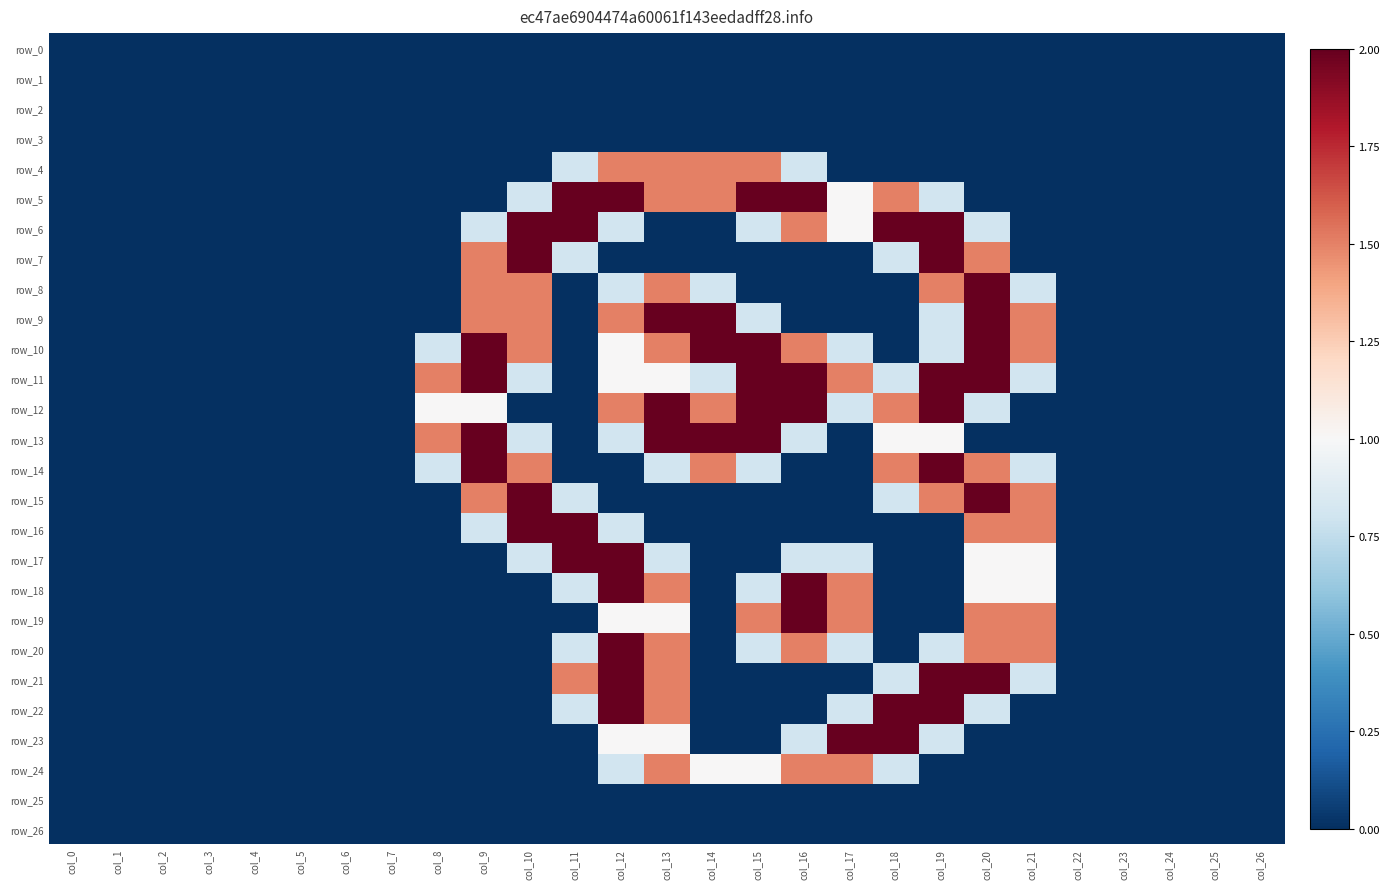

Reading left to right, extract all data points from this chart.

row_0: 0.0	0.0	0.0	0.0	0.0	0.0	0.0	0.0	0.0	0.0	0.0	0.0	0.0	0.0	0.0	0.0	0.0	0.0	0.0	0.0	0.0	0.0	0.0	0.0	0.0	0.0	0.0
row_1: 0.0	0.0	0.0	0.0	0.0	0.0	0.0	0.0	0.0	0.0	0.0	0.0	0.0	0.0	0.0	0.0	0.0	0.0	0.0	0.0	0.0	0.0	0.0	0.0	0.0	0.0	0.0
row_2: 0.0	0.0	0.0	0.0	0.0	0.0	0.0	0.0	0.0	0.0	0.0	0.0	0.0	0.0	0.0	0.0	0.0	0.0	0.0	0.0	0.0	0.0	0.0	0.0	0.0	0.0	0.0
row_3: 0.0	0.0	0.0	0.0	0.0	0.0	0.0	0.0	0.0	0.0	0.0	0.0	0.0	0.0	0.0	0.0	0.0	0.0	0.0	0.0	0.0	0.0	0.0	0.0	0.0	0.0	0.0
row_4: 0.0	0.0	0.0	0.0	0.0	0.0	0.0	0.0	0.0	0.0	0.0	0.8	1.5	1.5	1.5	1.5	0.8	0.0	0.0	0.0	0.0	0.0	0.0	0.0	0.0	0.0	0.0
row_5: 0.0	0.0	0.0	0.0	0.0	0.0	0.0	0.0	0.0	0.0	0.8	2.0	2.0	1.5	1.5	2.0	2.0	1.0	1.5	0.8	0.0	0.0	0.0	0.0	0.0	0.0	0.0
row_6: 0.0	0.0	0.0	0.0	0.0	0.0	0.0	0.0	0.0	0.8	2.0	2.0	0.8	0.0	0.0	0.8	1.5	1.0	2.0	2.0	0.8	0.0	0.0	0.0	0.0	0.0	0.0
row_7: 0.0	0.0	0.0	0.0	0.0	0.0	0.0	0.0	0.0	1.5	2.0	0.8	0.0	0.0	0.0	0.0	0.0	0.0	0.8	2.0	1.5	0.0	0.0	0.0	0.0	0.0	0.0
row_8: 0.0	0.0	0.0	0.0	0.0	0.0	0.0	0.0	0.0	1.5	1.5	0.0	0.8	1.5	0.8	0.0	0.0	0.0	0.0	1.5	2.0	0.8	0.0	0.0	0.0	0.0	0.0
row_9: 0.0	0.0	0.0	0.0	0.0	0.0	0.0	0.0	0.0	1.5	1.5	0.0	1.5	2.0	2.0	0.8	0.0	0.0	0.0	0.8	2.0	1.5	0.0	0.0	0.0	0.0	0.0
row_10: 0.0	0.0	0.0	0.0	0.0	0.0	0.0	0.0	0.8	2.0	1.5	0.0	1.0	1.5	2.0	2.0	1.5	0.8	0.0	0.8	2.0	1.5	0.0	0.0	0.0	0.0	0.0
row_11: 0.0	0.0	0.0	0.0	0.0	0.0	0.0	0.0	1.5	2.0	0.8	0.0	1.0	1.0	0.8	2.0	2.0	1.5	0.8	2.0	2.0	0.8	0.0	0.0	0.0	0.0	0.0
row_12: 0.0	0.0	0.0	0.0	0.0	0.0	0.0	0.0	1.0	1.0	0.0	0.0	1.5	2.0	1.5	2.0	2.0	0.8	1.5	2.0	0.8	0.0	0.0	0.0	0.0	0.0	0.0
row_13: 0.0	0.0	0.0	0.0	0.0	0.0	0.0	0.0	1.5	2.0	0.8	0.0	0.8	2.0	2.0	2.0	0.8	0.0	1.0	1.0	0.0	0.0	0.0	0.0	0.0	0.0	0.0
row_14: 0.0	0.0	0.0	0.0	0.0	0.0	0.0	0.0	0.8	2.0	1.5	0.0	0.0	0.8	1.5	0.8	0.0	0.0	1.5	2.0	1.5	0.8	0.0	0.0	0.0	0.0	0.0
row_15: 0.0	0.0	0.0	0.0	0.0	0.0	0.0	0.0	0.0	1.5	2.0	0.8	0.0	0.0	0.0	0.0	0.0	0.0	0.8	1.5	2.0	1.5	0.0	0.0	0.0	0.0	0.0
row_16: 0.0	0.0	0.0	0.0	0.0	0.0	0.0	0.0	0.0	0.8	2.0	2.0	0.8	0.0	0.0	0.0	0.0	0.0	0.0	0.0	1.5	1.5	0.0	0.0	0.0	0.0	0.0
row_17: 0.0	0.0	0.0	0.0	0.0	0.0	0.0	0.0	0.0	0.0	0.8	2.0	2.0	0.8	0.0	0.0	0.8	0.8	0.0	0.0	1.0	1.0	0.0	0.0	0.0	0.0	0.0
row_18: 0.0	0.0	0.0	0.0	0.0	0.0	0.0	0.0	0.0	0.0	0.0	0.8	2.0	1.5	0.0	0.8	2.0	1.5	0.0	0.0	1.0	1.0	0.0	0.0	0.0	0.0	0.0
row_19: 0.0	0.0	0.0	0.0	0.0	0.0	0.0	0.0	0.0	0.0	0.0	0.0	1.0	1.0	0.0	1.5	2.0	1.5	0.0	0.0	1.5	1.5	0.0	0.0	0.0	0.0	0.0
row_20: 0.0	0.0	0.0	0.0	0.0	0.0	0.0	0.0	0.0	0.0	0.0	0.8	2.0	1.5	0.0	0.8	1.5	0.8	0.0	0.8	1.5	1.5	0.0	0.0	0.0	0.0	0.0
row_21: 0.0	0.0	0.0	0.0	0.0	0.0	0.0	0.0	0.0	0.0	0.0	1.5	2.0	1.5	0.0	0.0	0.0	0.0	0.8	2.0	2.0	0.8	0.0	0.0	0.0	0.0	0.0
row_22: 0.0	0.0	0.0	0.0	0.0	0.0	0.0	0.0	0.0	0.0	0.0	0.8	2.0	1.5	0.0	0.0	0.0	0.8	2.0	2.0	0.8	0.0	0.0	0.0	0.0	0.0	0.0
row_23: 0.0	0.0	0.0	0.0	0.0	0.0	0.0	0.0	0.0	0.0	0.0	0.0	1.0	1.0	0.0	0.0	0.8	2.0	2.0	0.8	0.0	0.0	0.0	0.0	0.0	0.0	0.0
row_24: 0.0	0.0	0.0	0.0	0.0	0.0	0.0	0.0	0.0	0.0	0.0	0.0	0.8	1.5	1.0	1.0	1.5	1.5	0.8	0.0	0.0	0.0	0.0	0.0	0.0	0.0	0.0
row_25: 0.0	0.0	0.0	0.0	0.0	0.0	0.0	0.0	0.0	0.0	0.0	0.0	0.0	0.0	0.0	0.0	0.0	0.0	0.0	0.0	0.0	0.0	0.0	0.0	0.0	0.0	0.0
row_26: 0.0	0.0	0.0	0.0	0.0	0.0	0.0	0.0	0.0	0.0	0.0	0.0	0.0	0.0	0.0	0.0	0.0	0.0	0.0	0.0	0.0	0.0	0.0	0.0	0.0	0.0	0.0